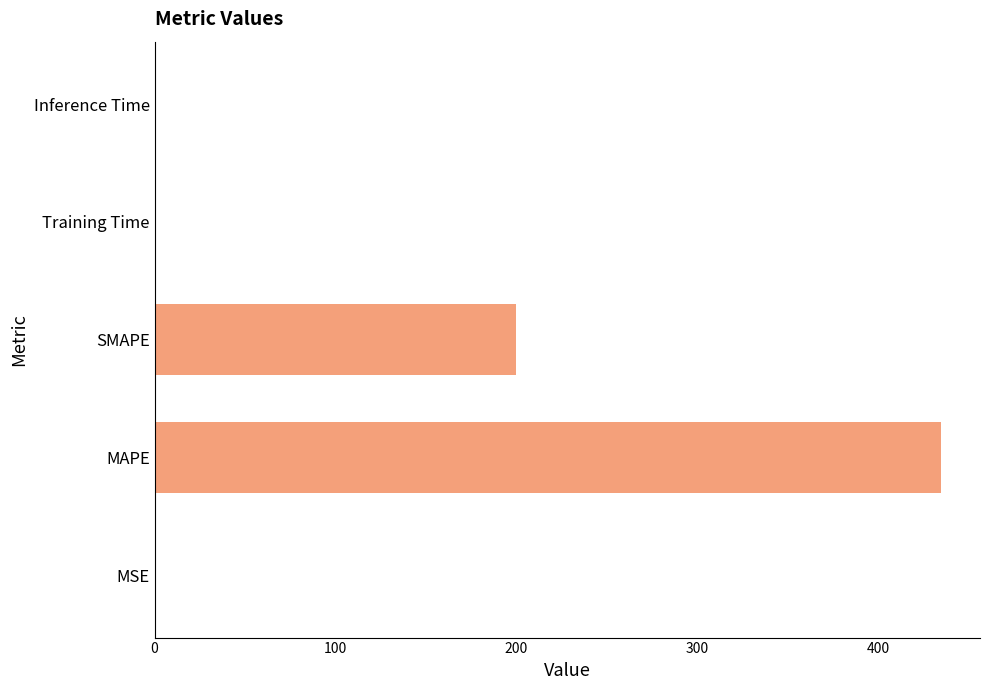

What is the greatest value displayed?

434.5